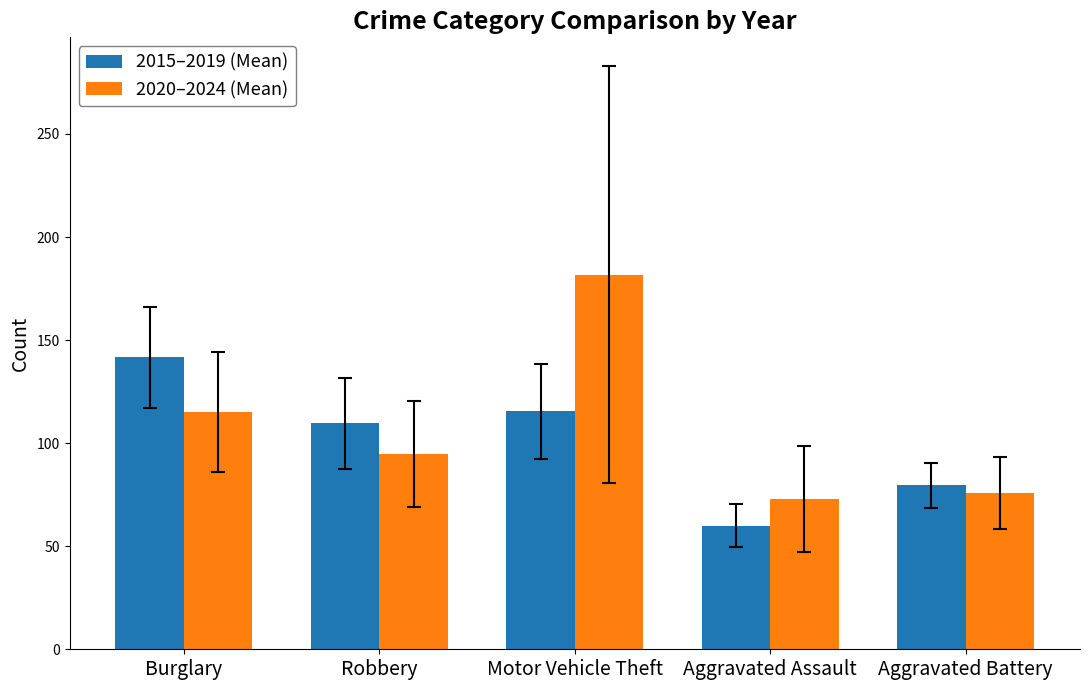

What is the difference between the maximum and minimum values in the 2020–2024 (Mean) series?

108.8